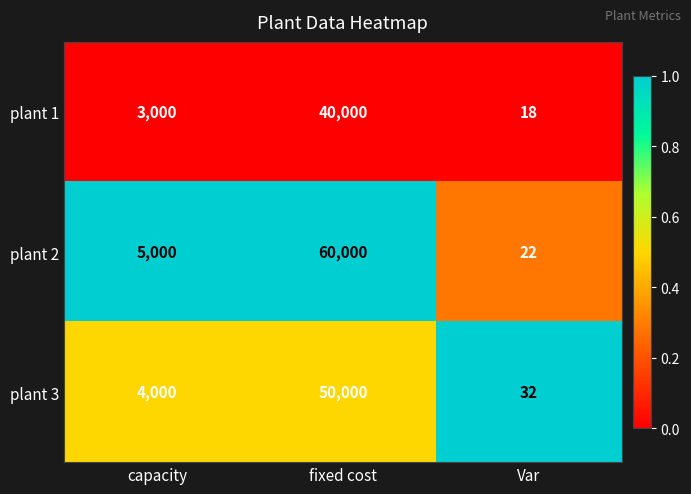

What is the difference between the maximum and minimum values in the plant 1 series?

39982